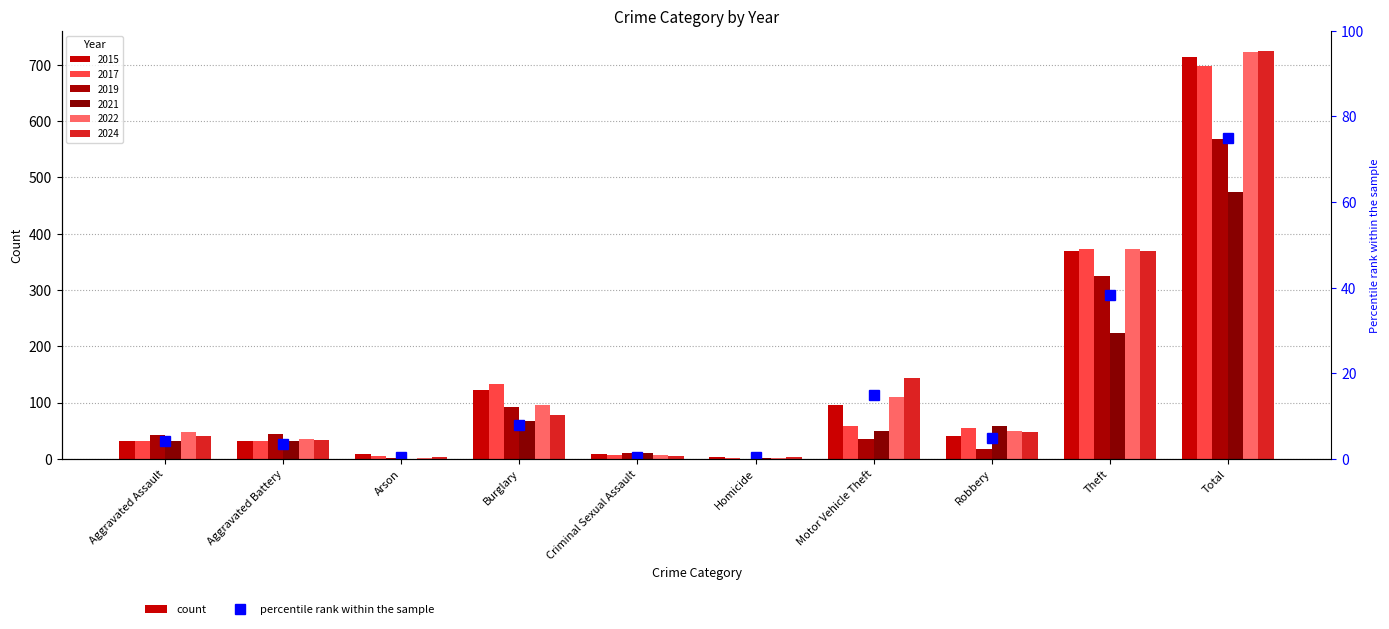

Does the chart contain stacked bars?

No